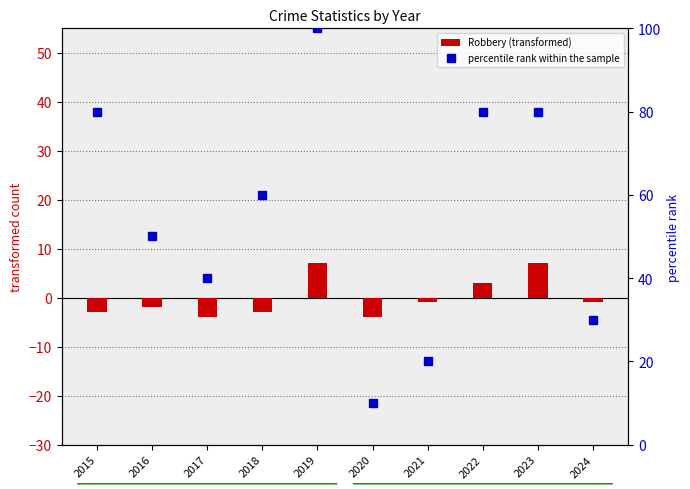

What is the lowest value of the percentile rank within the sample series?

10.0